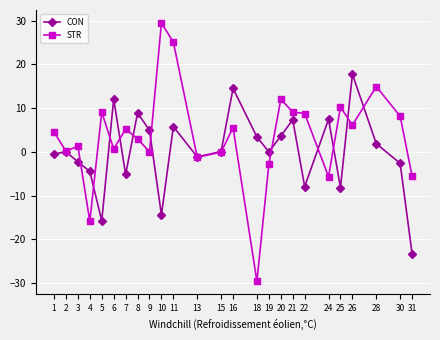

What is the maximum value shown in the chart?

29.5